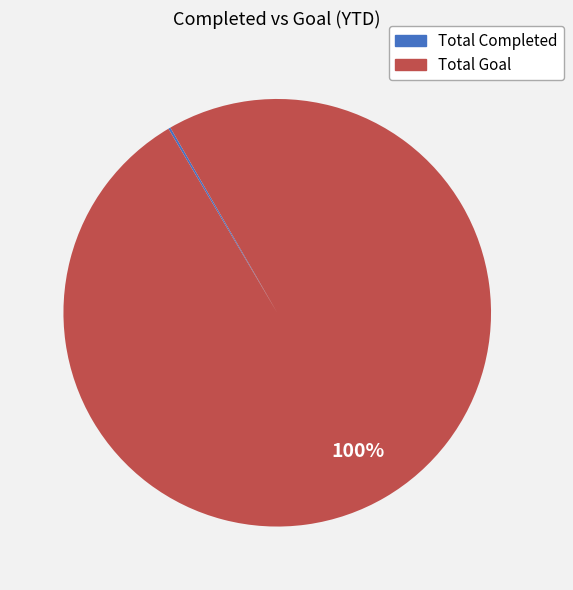

Which slice is the largest?

Total Goal